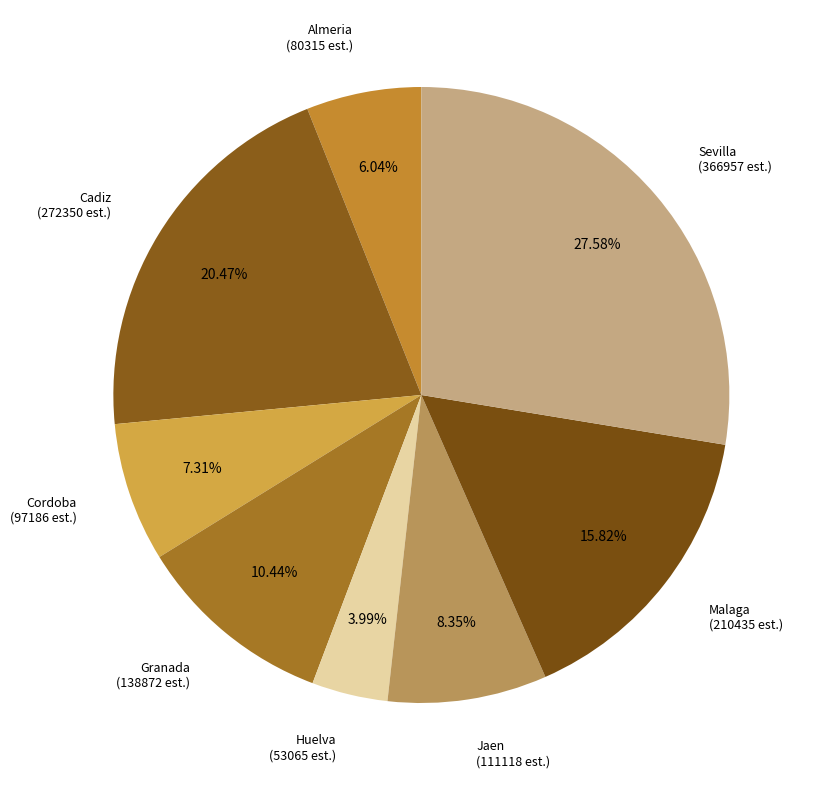

Which category has the smallest portion of the pie?

Huelva (53065 est.)